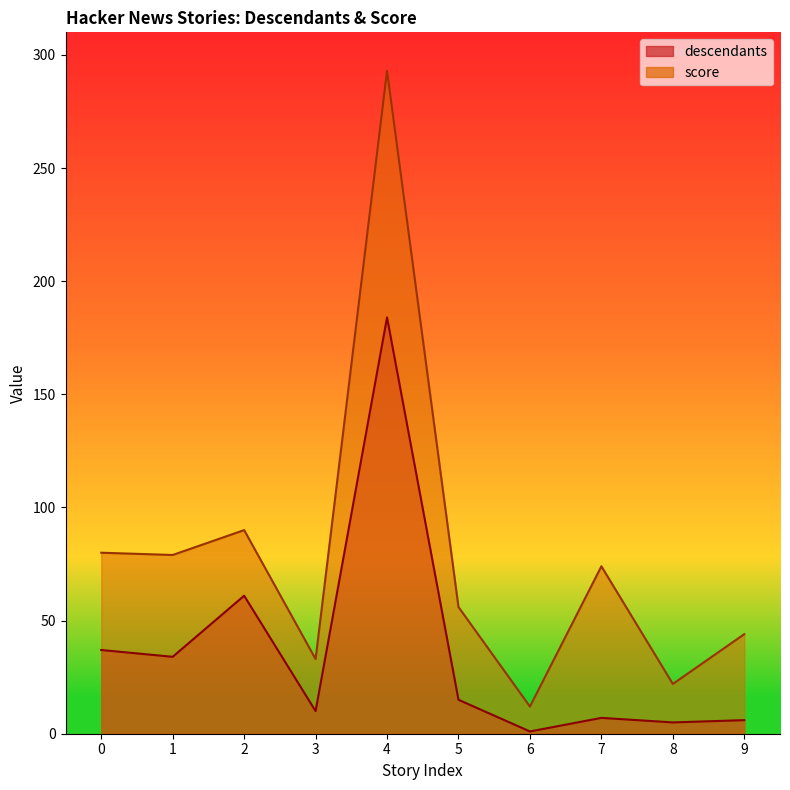

What is the maximum value shown in the chart?

293